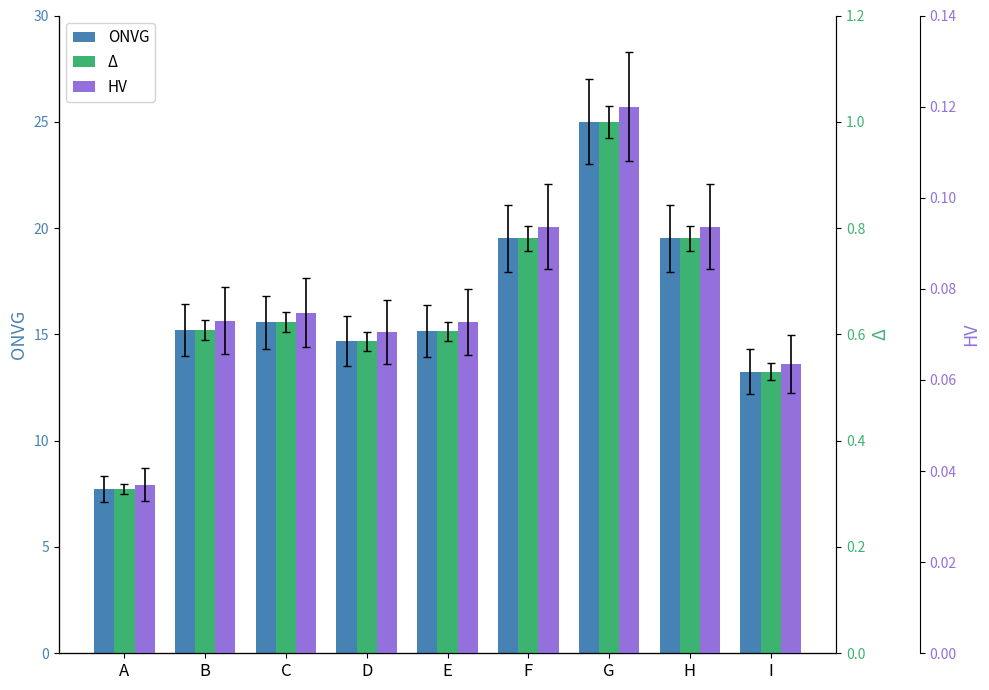

Rank the categories by Δ value from lowest to highest.

A, I, D, E, B, C, F, H, G